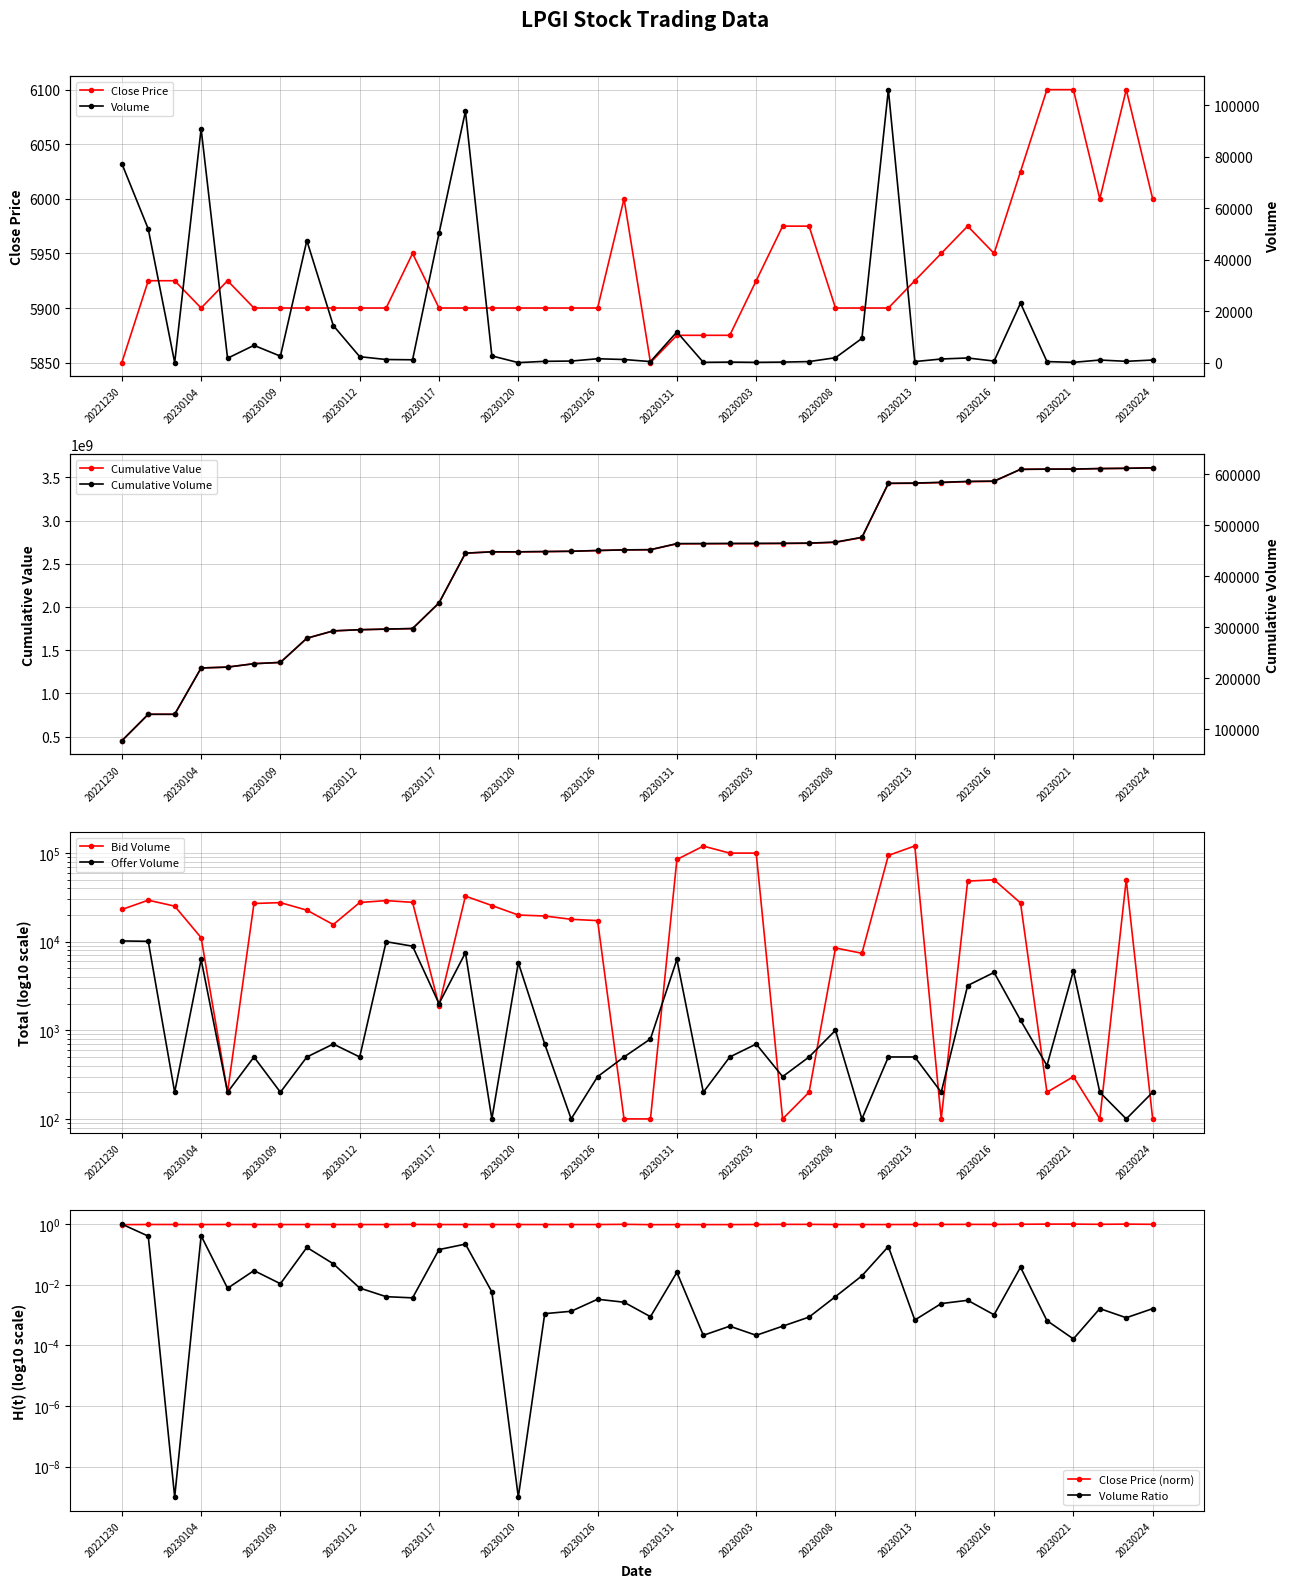

List the series in order of their peak value, lowest first.

Close, OfferVolume, Volume, BidVolume